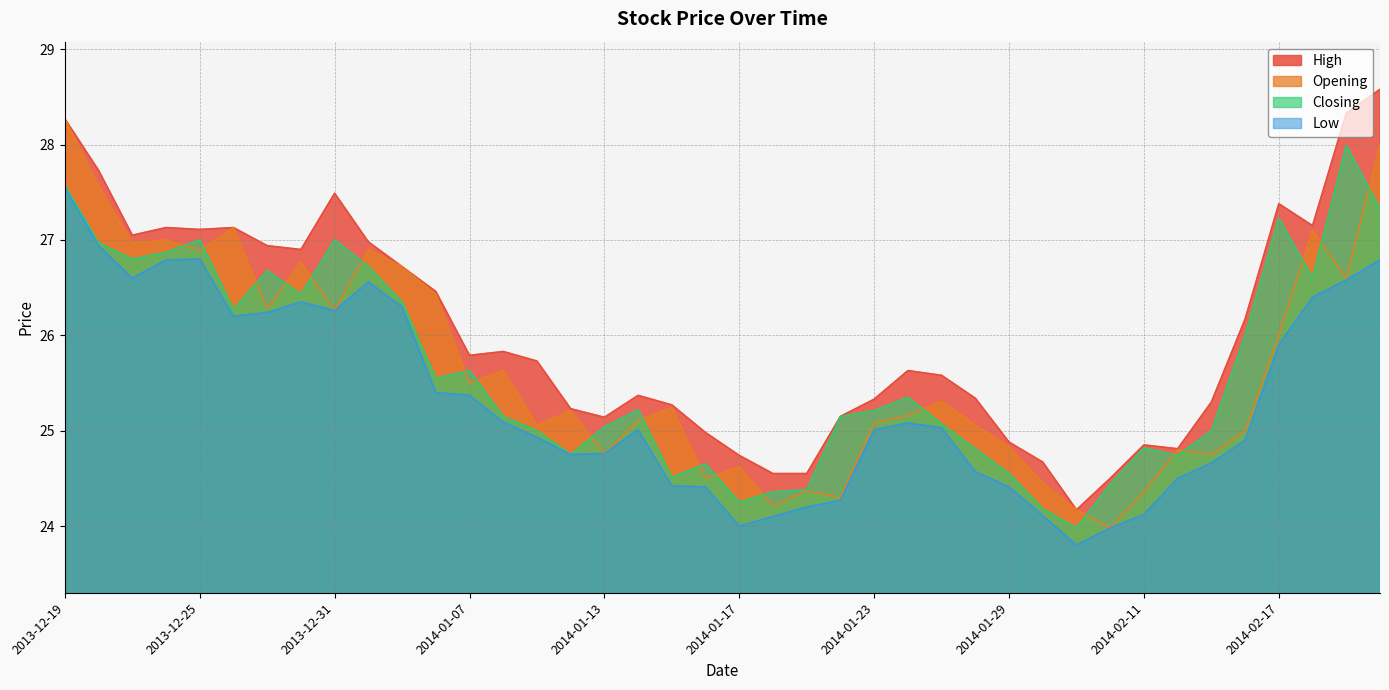

List the labels in order of Opening value, smallest first.

2014-02-10, 2014-02-07, 2014-01-20, 2014-01-22, 2014-02-11, 2014-01-21, 2014-01-30, 2014-01-16, 2014-01-17, 2014-02-13, 2014-01-13, 2014-02-12, 2014-01-29, 2014-02-14, 2014-01-09, 2014-01-28, 2014-01-23, 2014-01-14, 2014-01-24, 2014-01-10, 2014-01-15, 2014-01-27, 2014-01-07, 2014-01-08, 2014-02-17, 2013-12-31, 2013-12-27, 2014-01-06, 2014-02-19, 2014-01-03, 2013-12-30, 2013-12-25, 2014-01-02, 2013-12-23, 2013-12-24, 2014-02-18, 2013-12-26, 2013-12-20, 2014-02-20, 2013-12-19